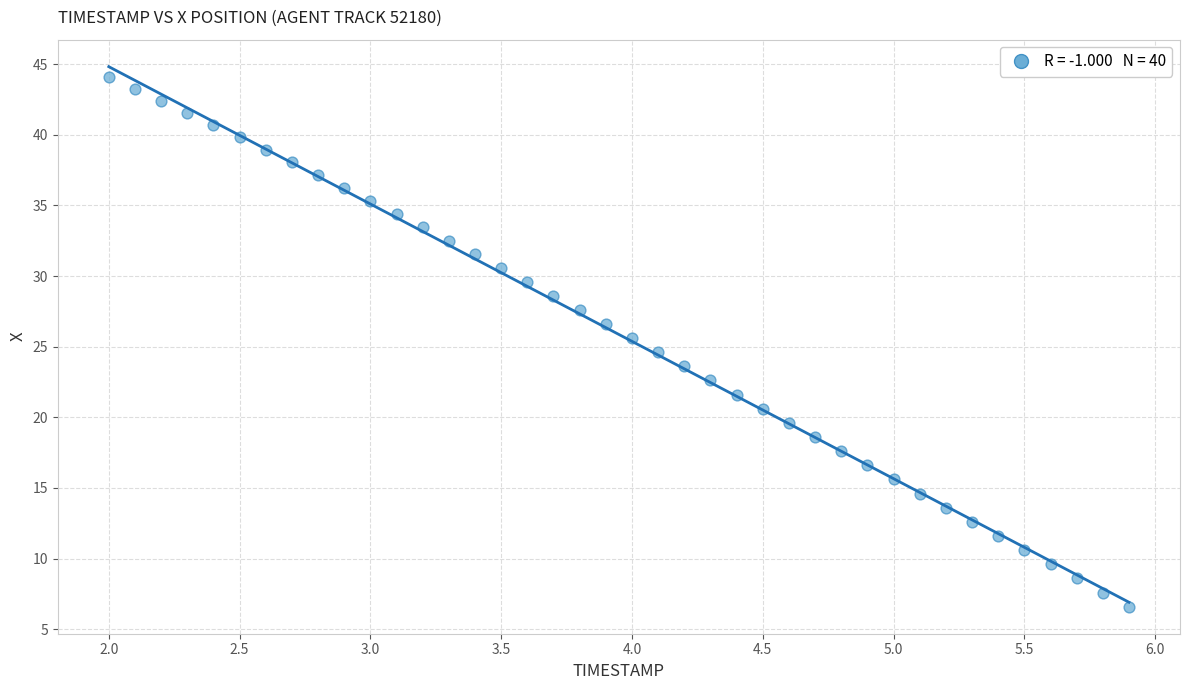

What is the range of X values (max minus min)?

3.9